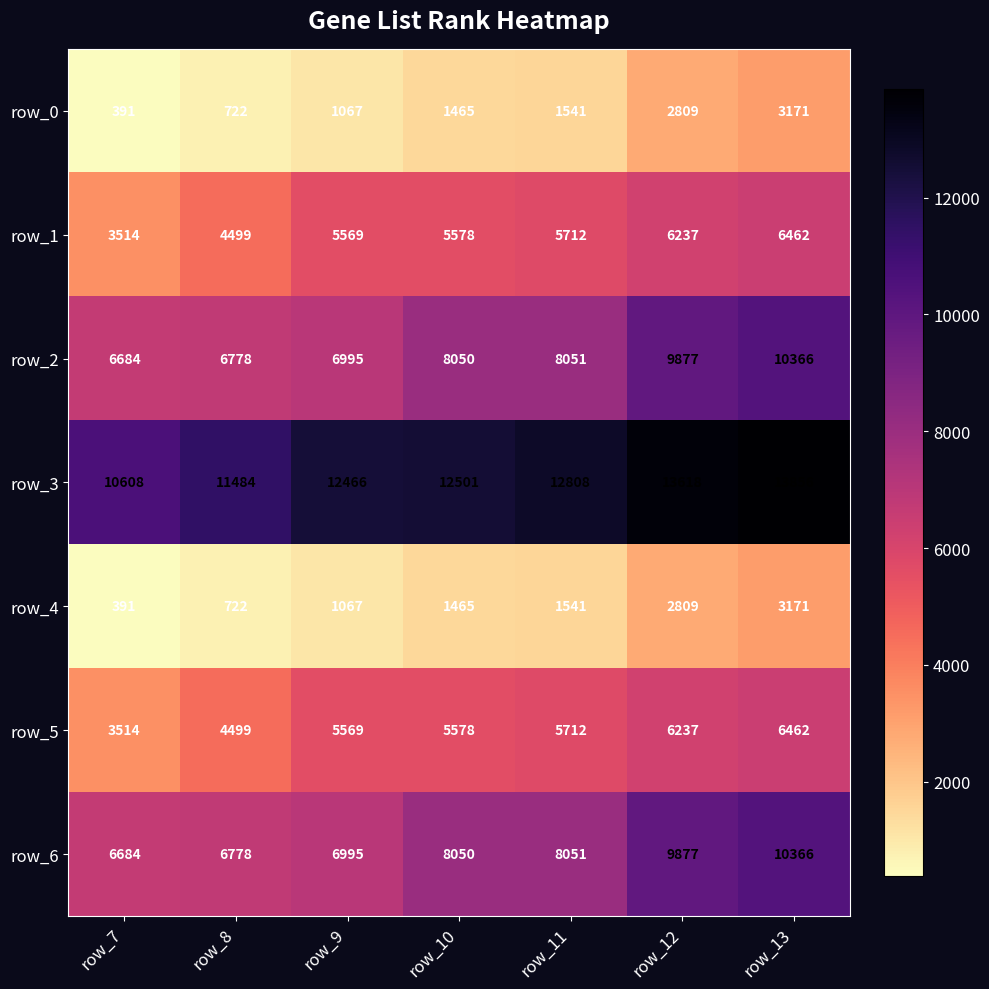

Which category has the lowest value across all series?

row_7